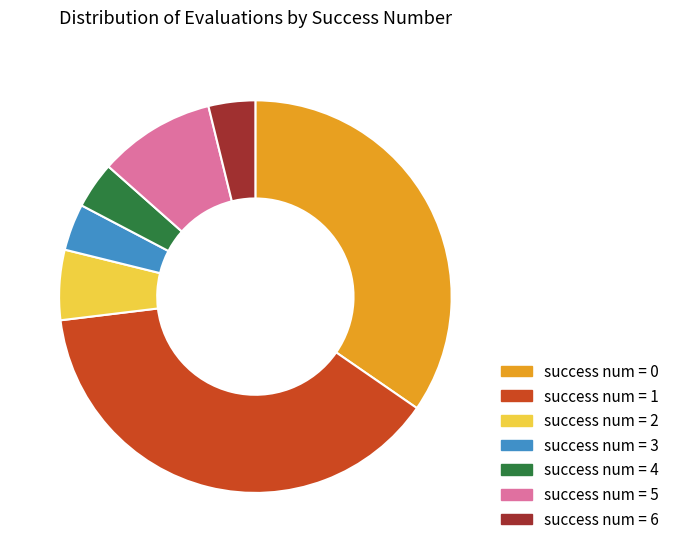

Combined, do success num = 1 and success num = 4 account for over 50%?

No